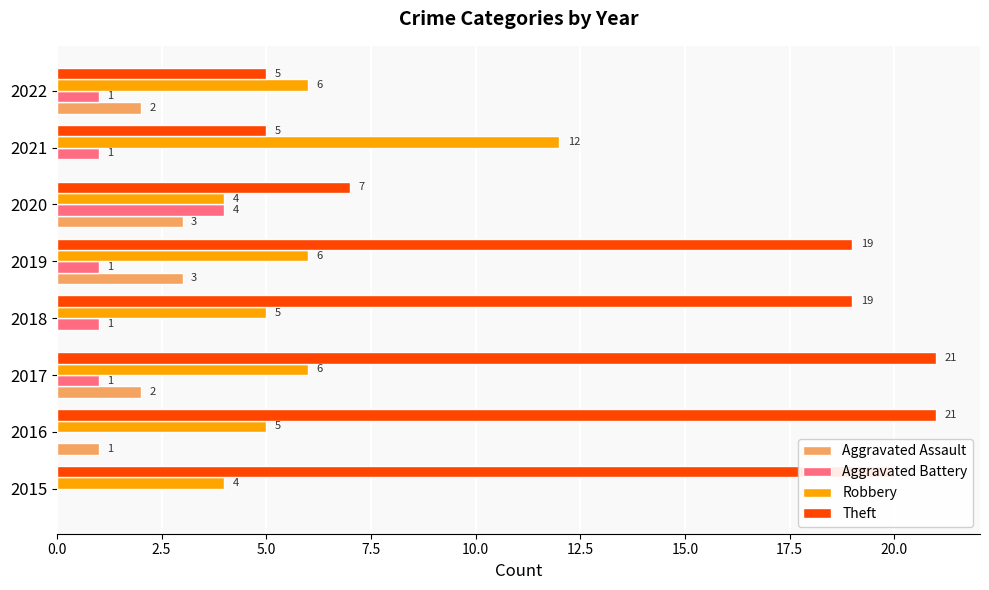

Is the value of Robbery at 2018 greater than the value of Aggravated Battery at 2020?

Yes